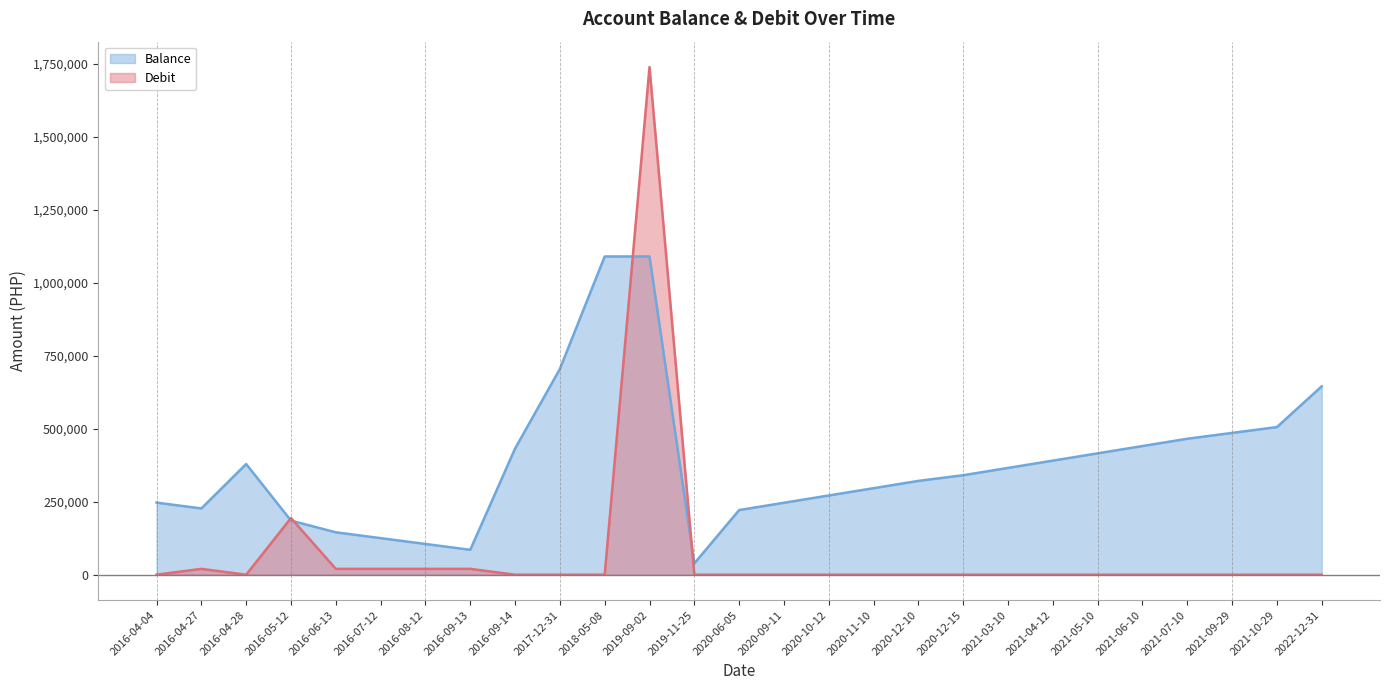

At which category does Debit reach its first local valley?

2016-04-28